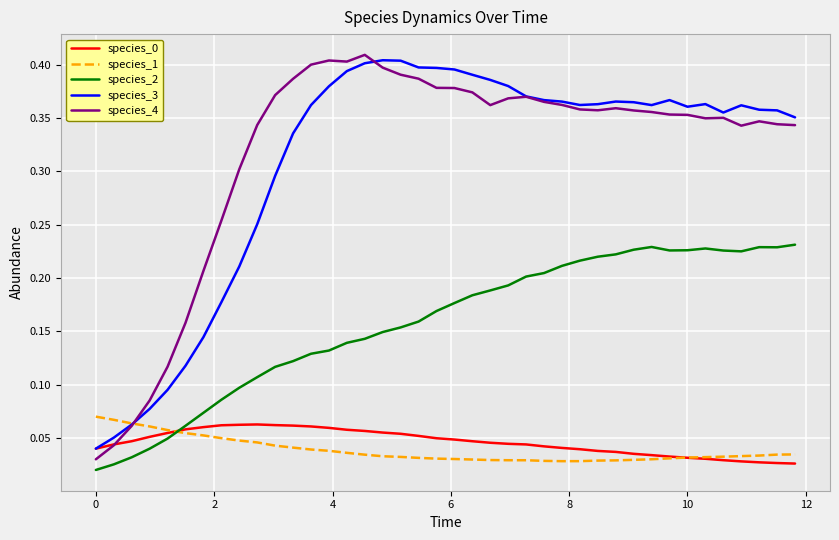

True or false: species_3 and species_2 intersect in this chart.

False